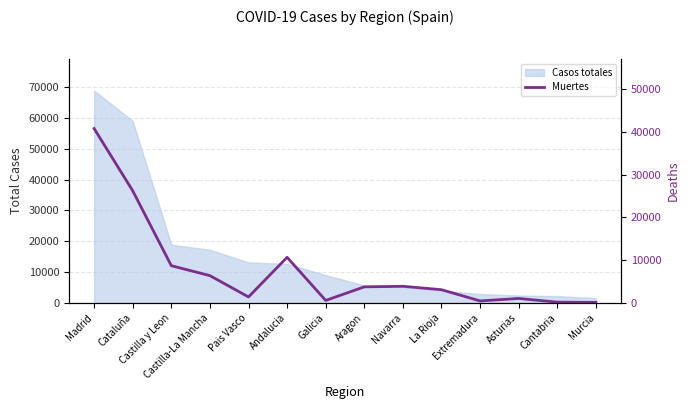

Between Castilla y Leon and Cataluña, which is larger?

Cataluña